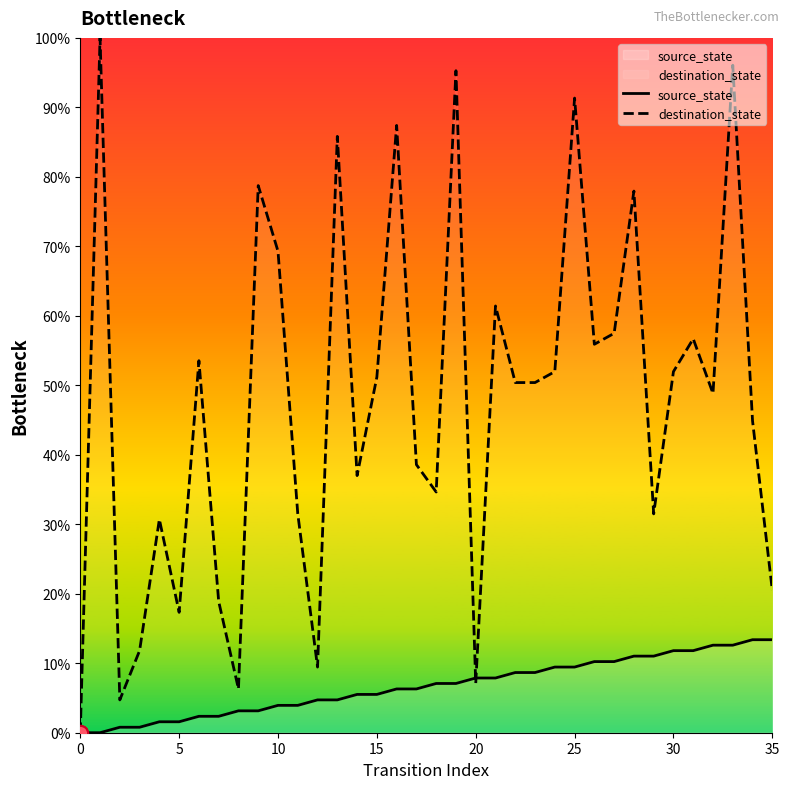

What are all the series names shown in the legend?

source_state, destination_state